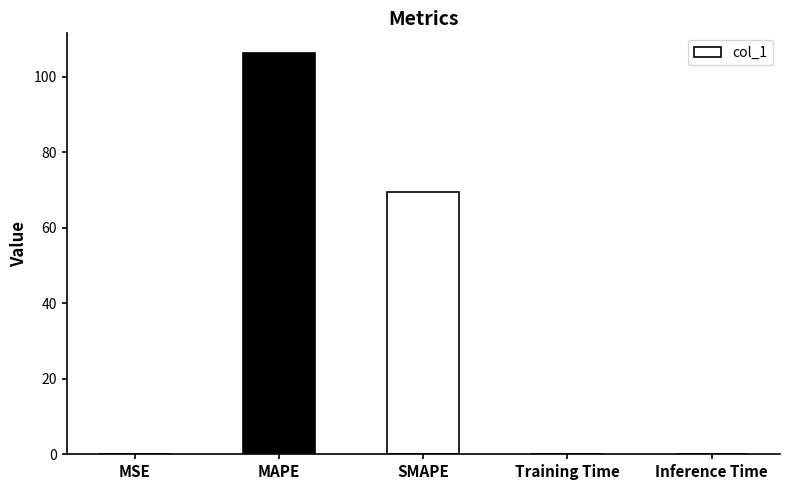

What is the sum of all values?

175.6